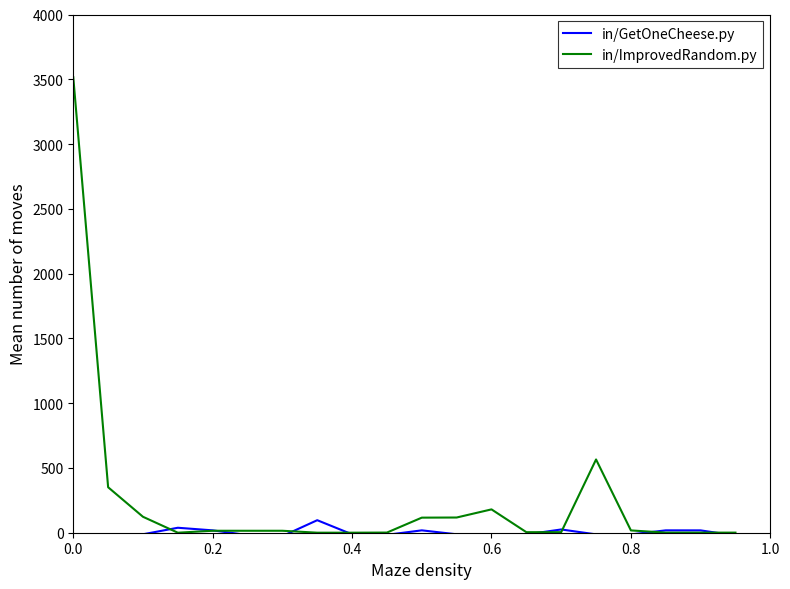

What is the difference between the maximum and second lowest values in the in/GetOneCheese.py series?

118.4